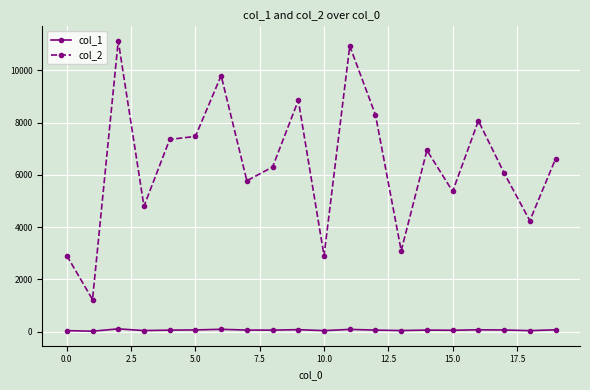

Which series has the largest range (max minus min)?

col_2